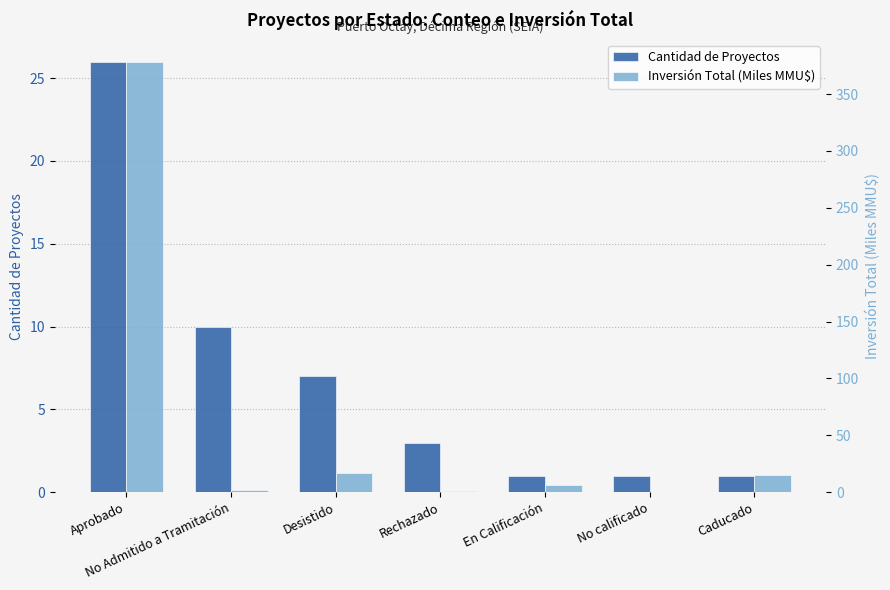

What is the label of the 5th bar from the right?

Desistido